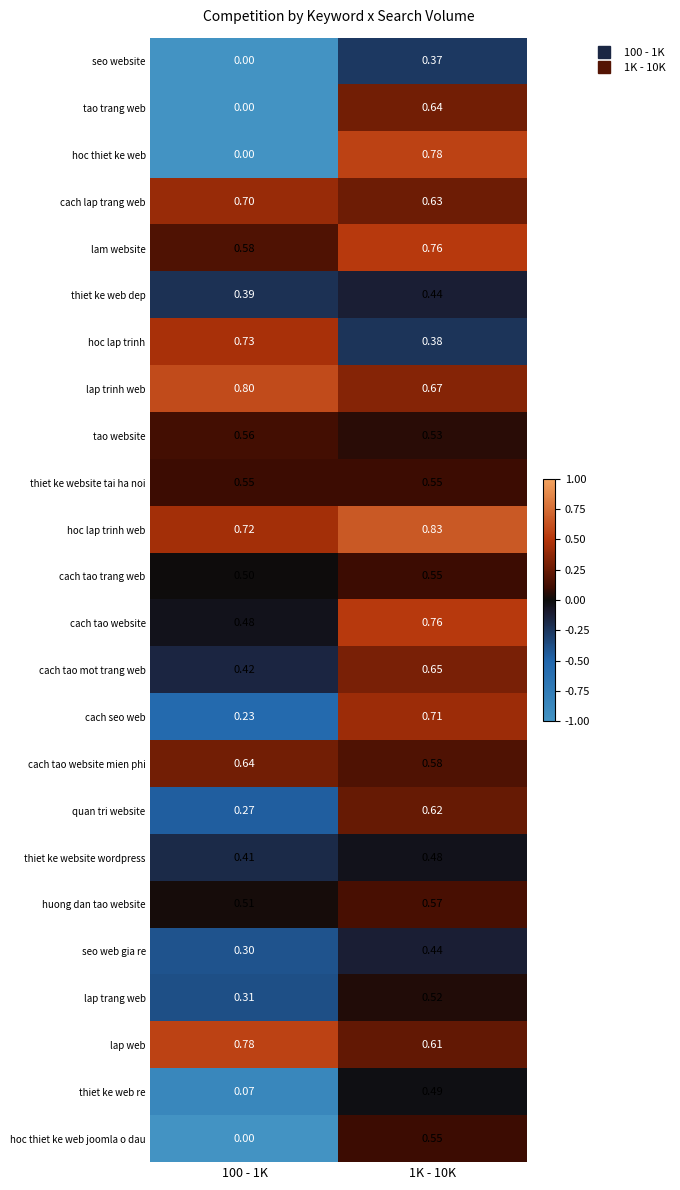

Which series has the widest spread of values?

hoc thiet ke web